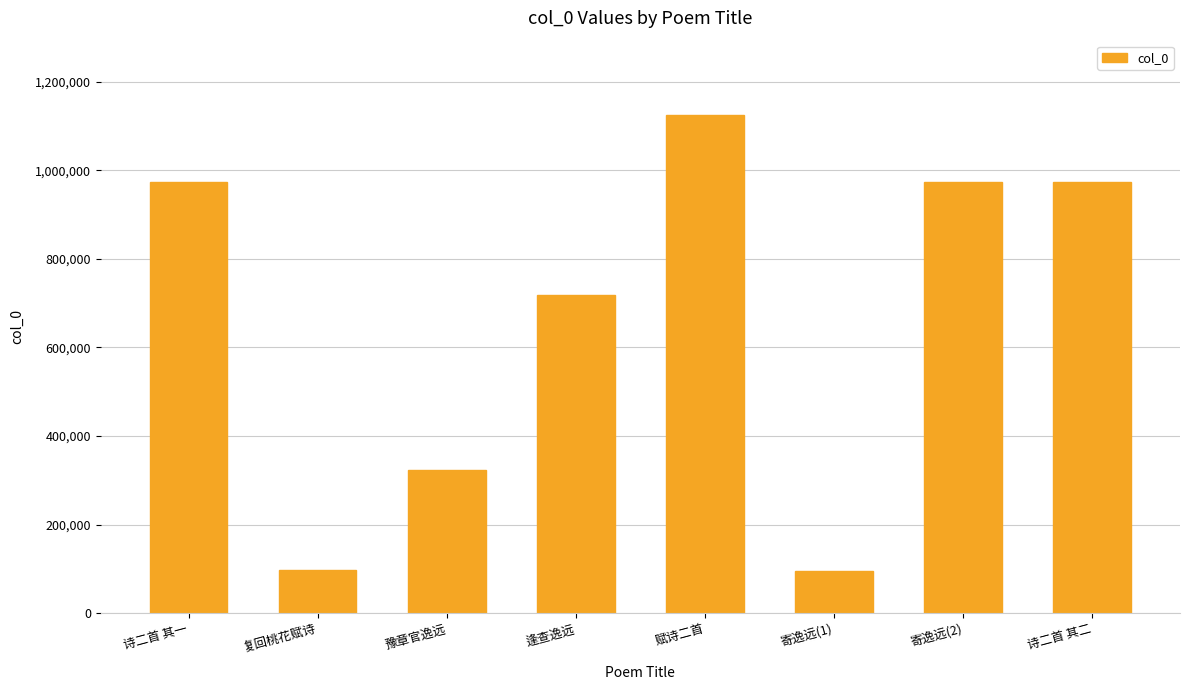

What is the label of the 3rd bar from the left?

豫章官逸远